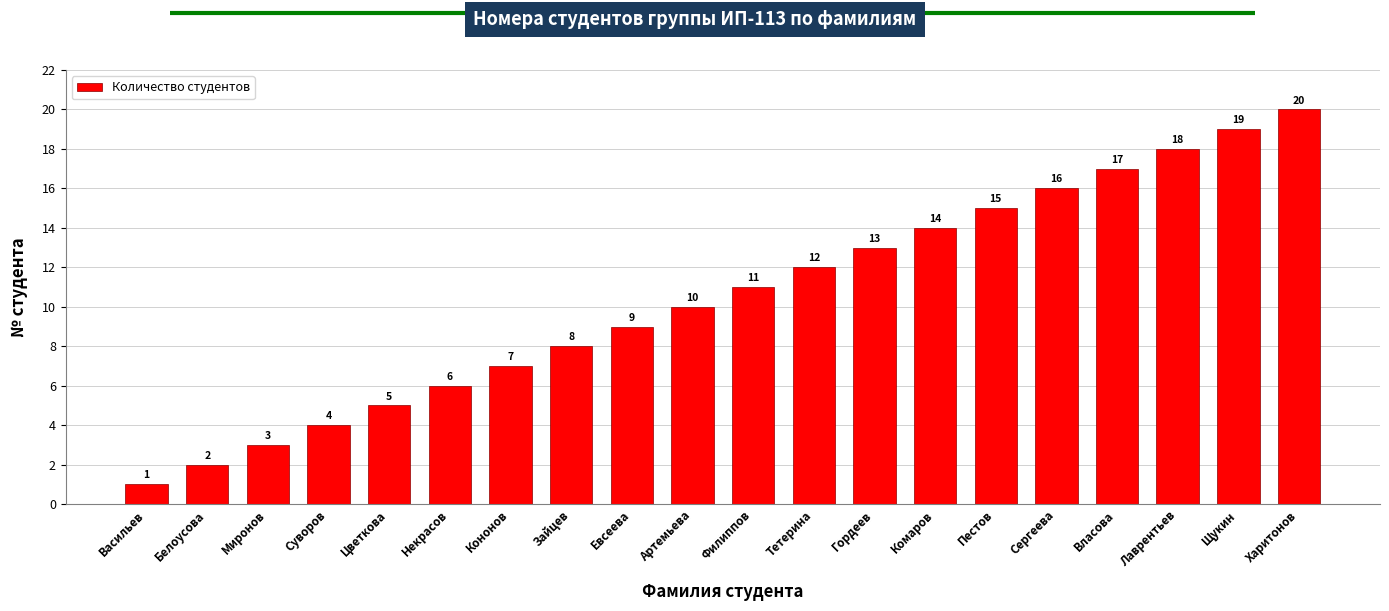

List the labels in order of value, smallest first.

Васильев, Белоусова, Миронов, Суворов, Цветкова, Некрасов, Кононов, Зайцев, Евсеева, Артемьева, Филиппов, Тетерина, Гордеев, Комаров, Пестов, Сергеева, Власова, Лаврентьев, Щукин, Харитонов